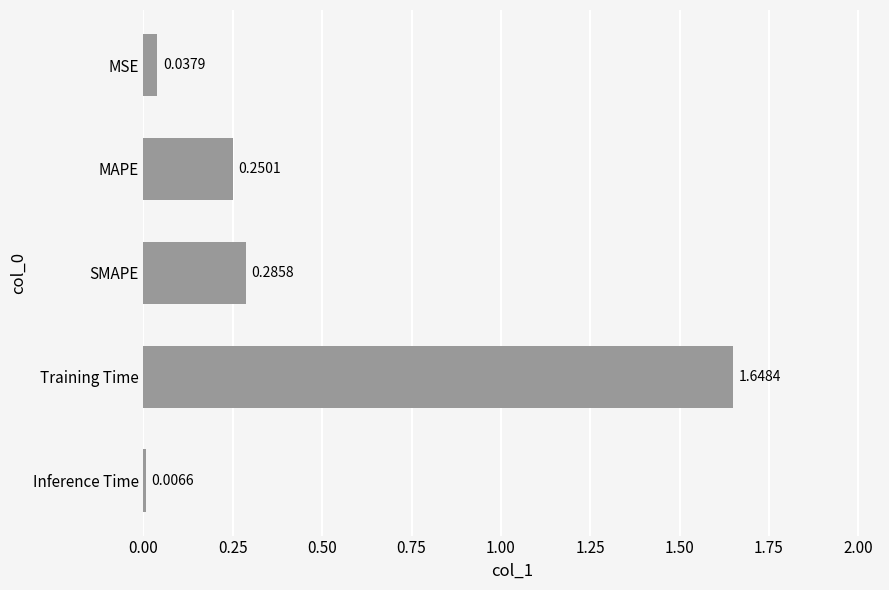

What is the label of the 1st bar from the top?

MSE